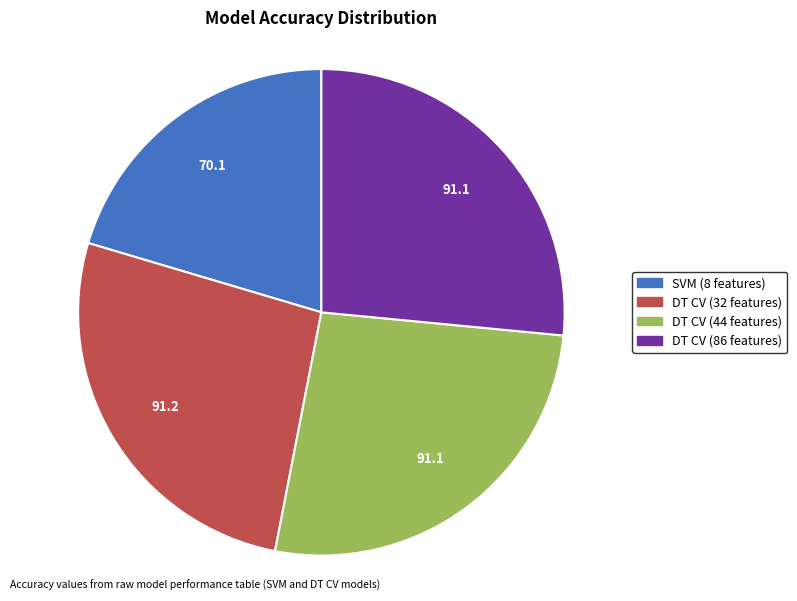

Which category has the smallest portion of the pie?

SVM (8 features)